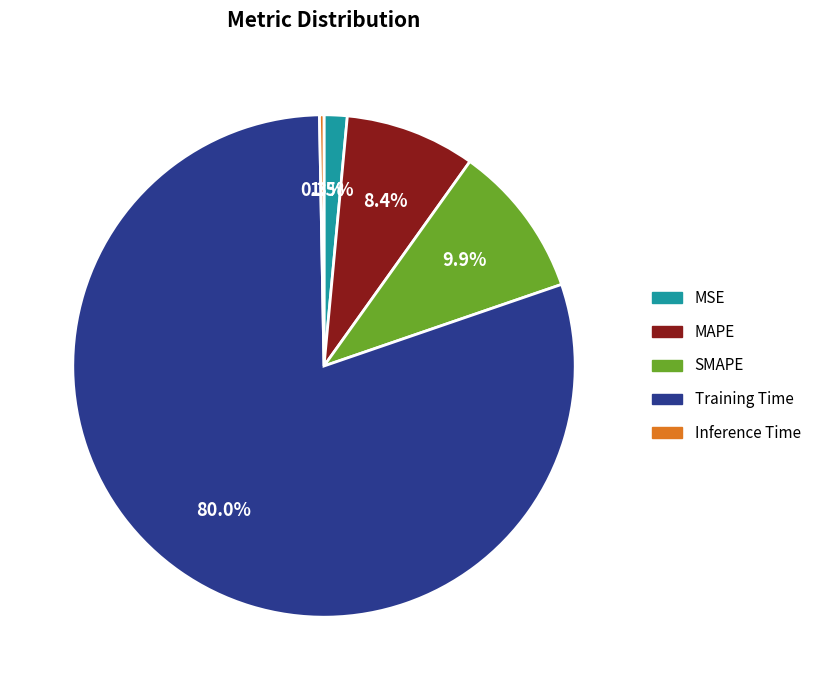

To the nearest percent, what is the difference between the Inference Time and MSE slice percentages?

1%